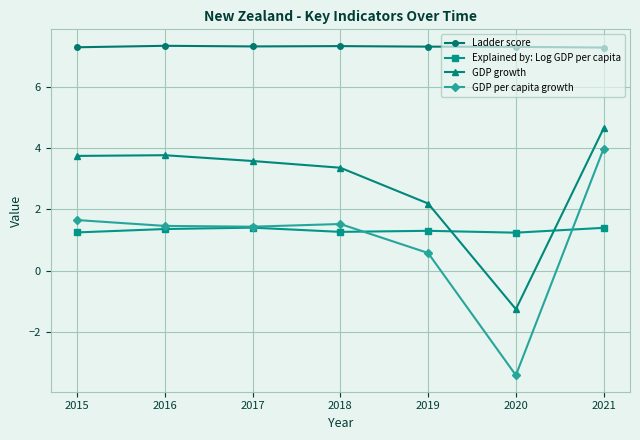

What is the total value across all series at 2018?

13.5